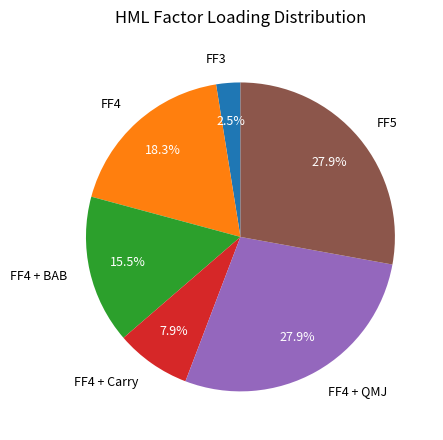

How many slices are in this pie chart?

6